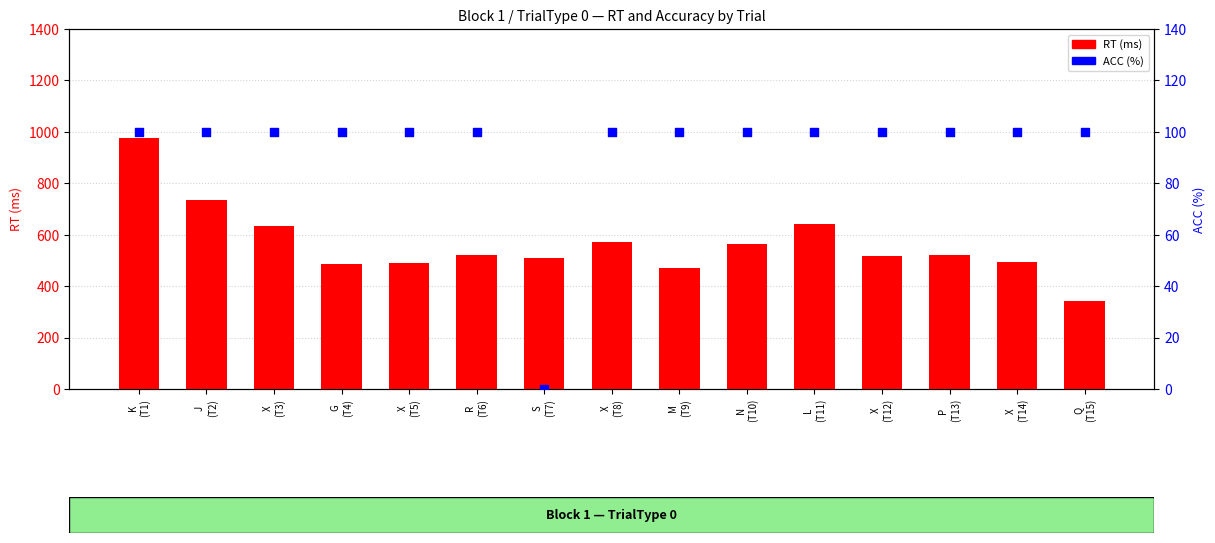

Which series contains the lowest Y value?

ACC (%)